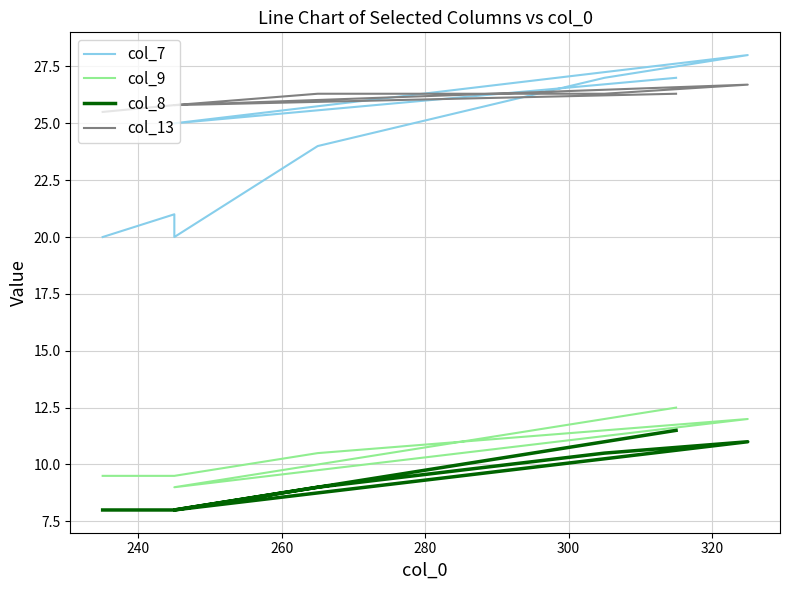

What is the difference between the second highest and second lowest values in the col_9 series?

2.5